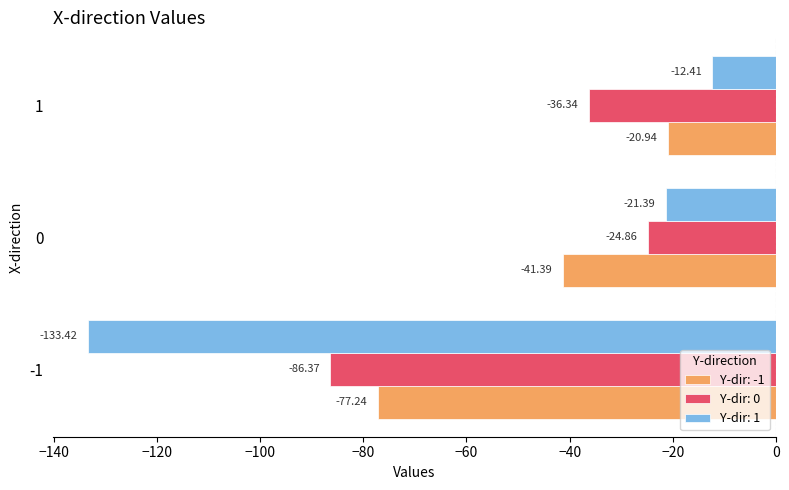

What is the difference between the maximum and minimum values in the Y-dir: 0 series?

61.5